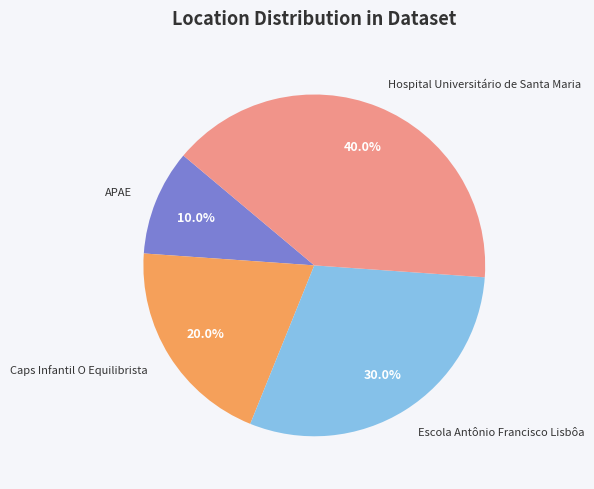

How many slices are in this pie chart?

4